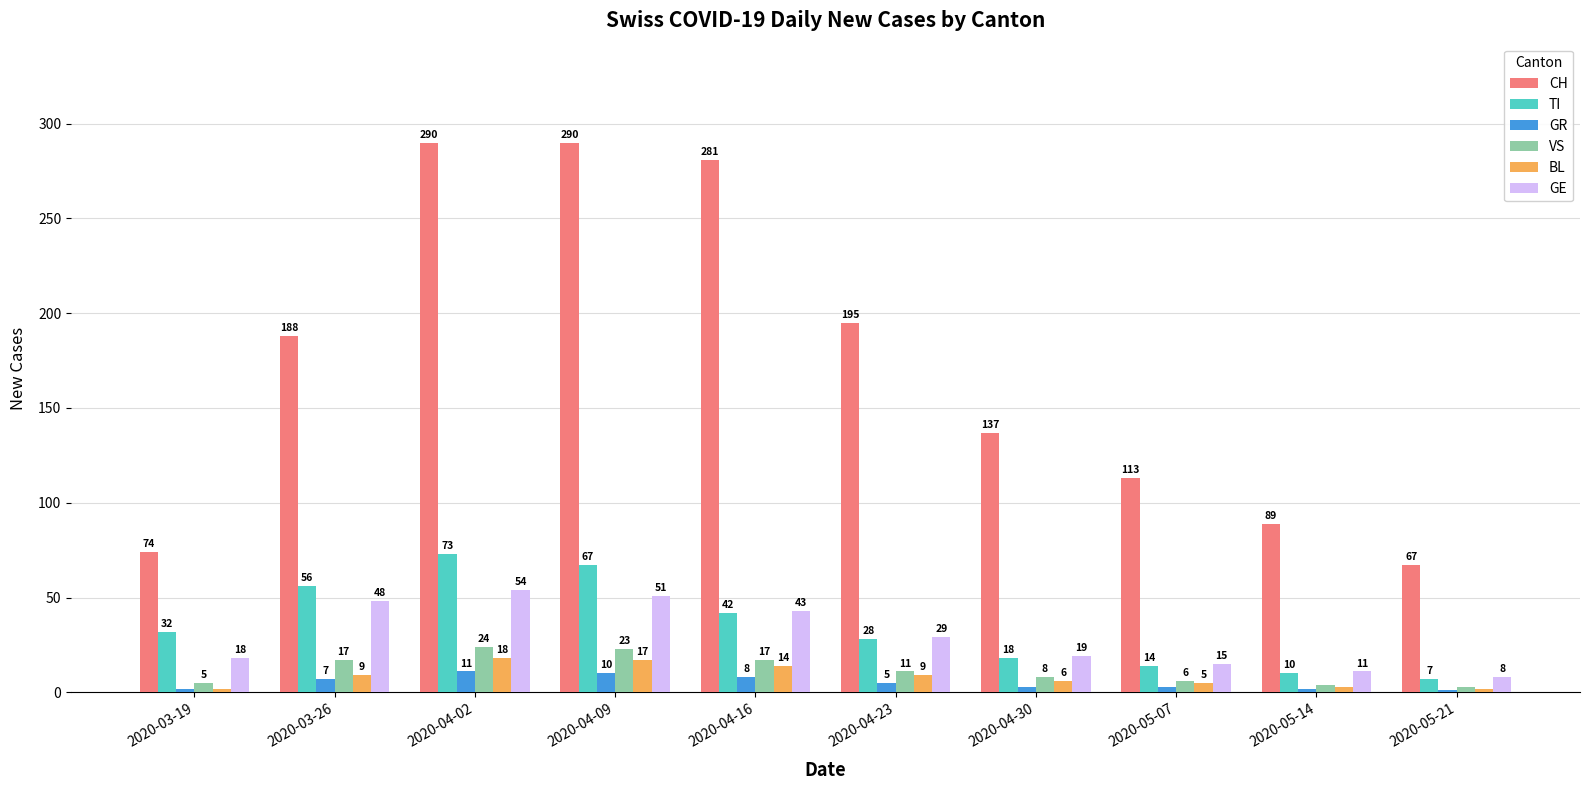

How many data points does each series have?

10